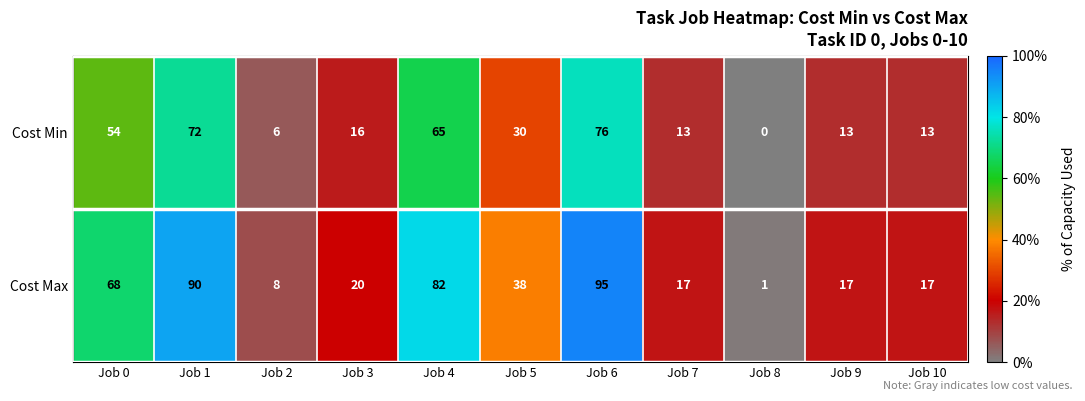

At Job 1, list the series in order from smallest to largest.

Cost Min, Cost Max